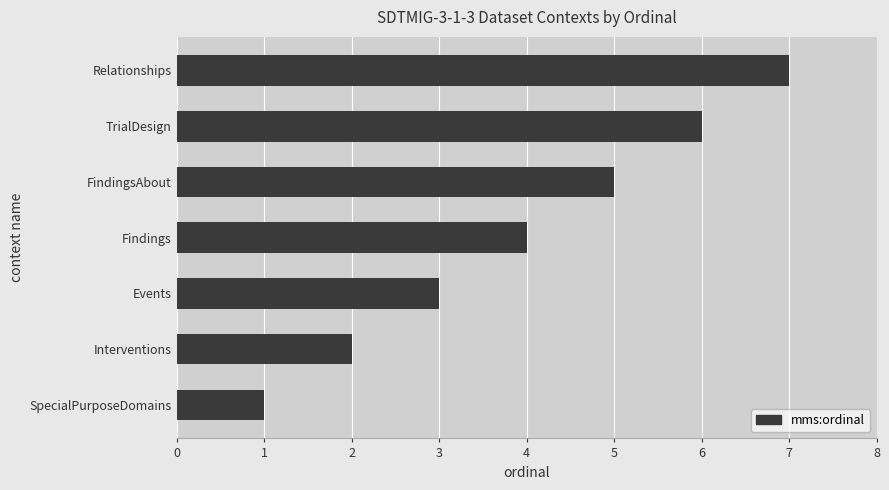

What is the change in value from Interventions to Events?

+1